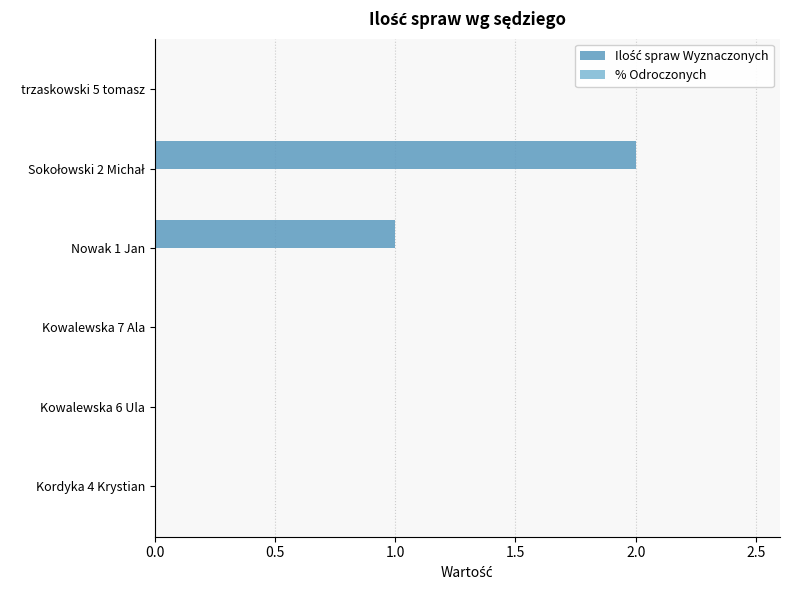

The value at trzaskowski 5 tomasz is 0. True or false?

True